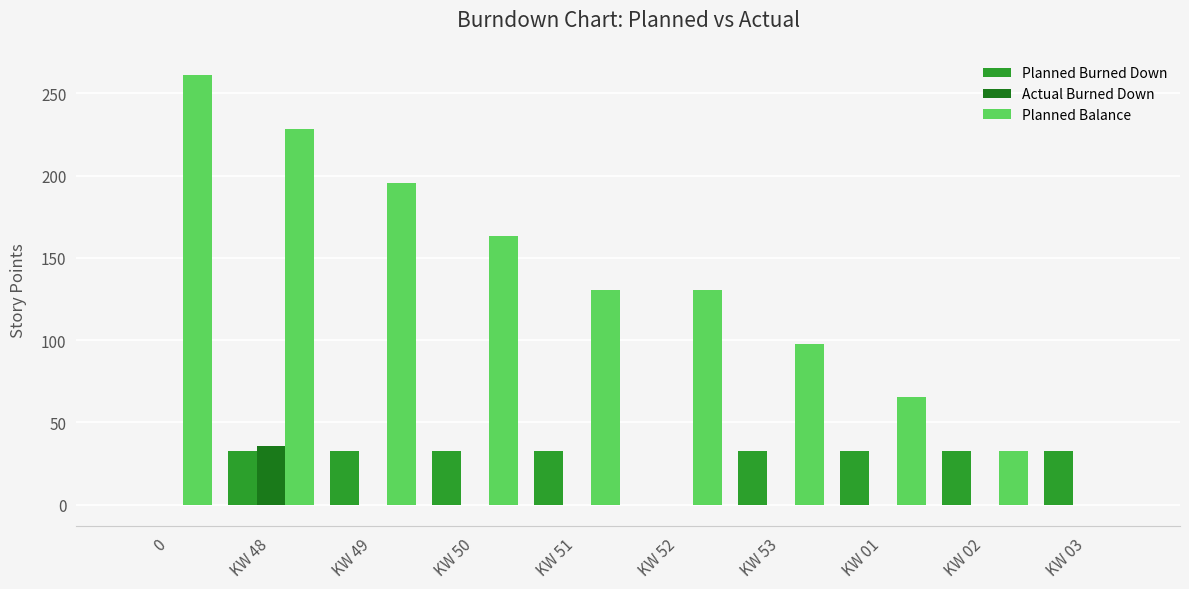

Which series changed the most between KW 49 and KW 51?

Planned Balance